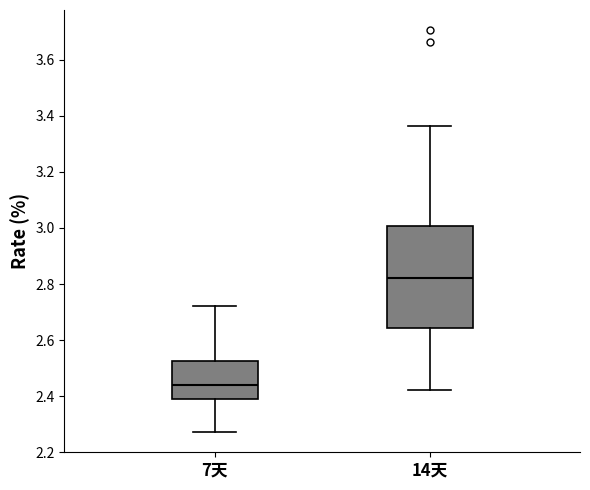

Which box has the highest median line?

14天